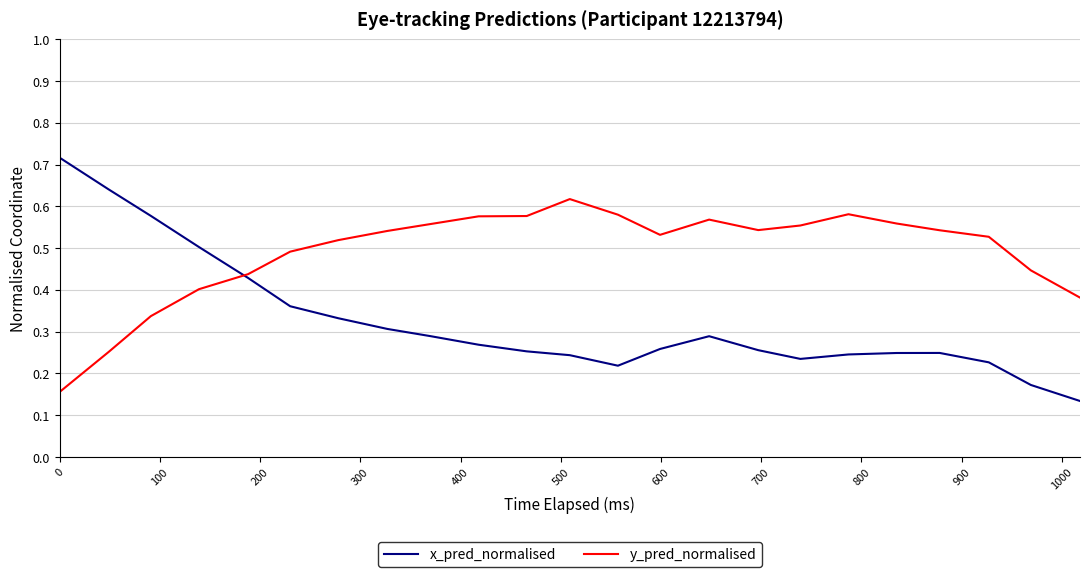

Which series has the largest range (max minus min)?

x_pred_normalised